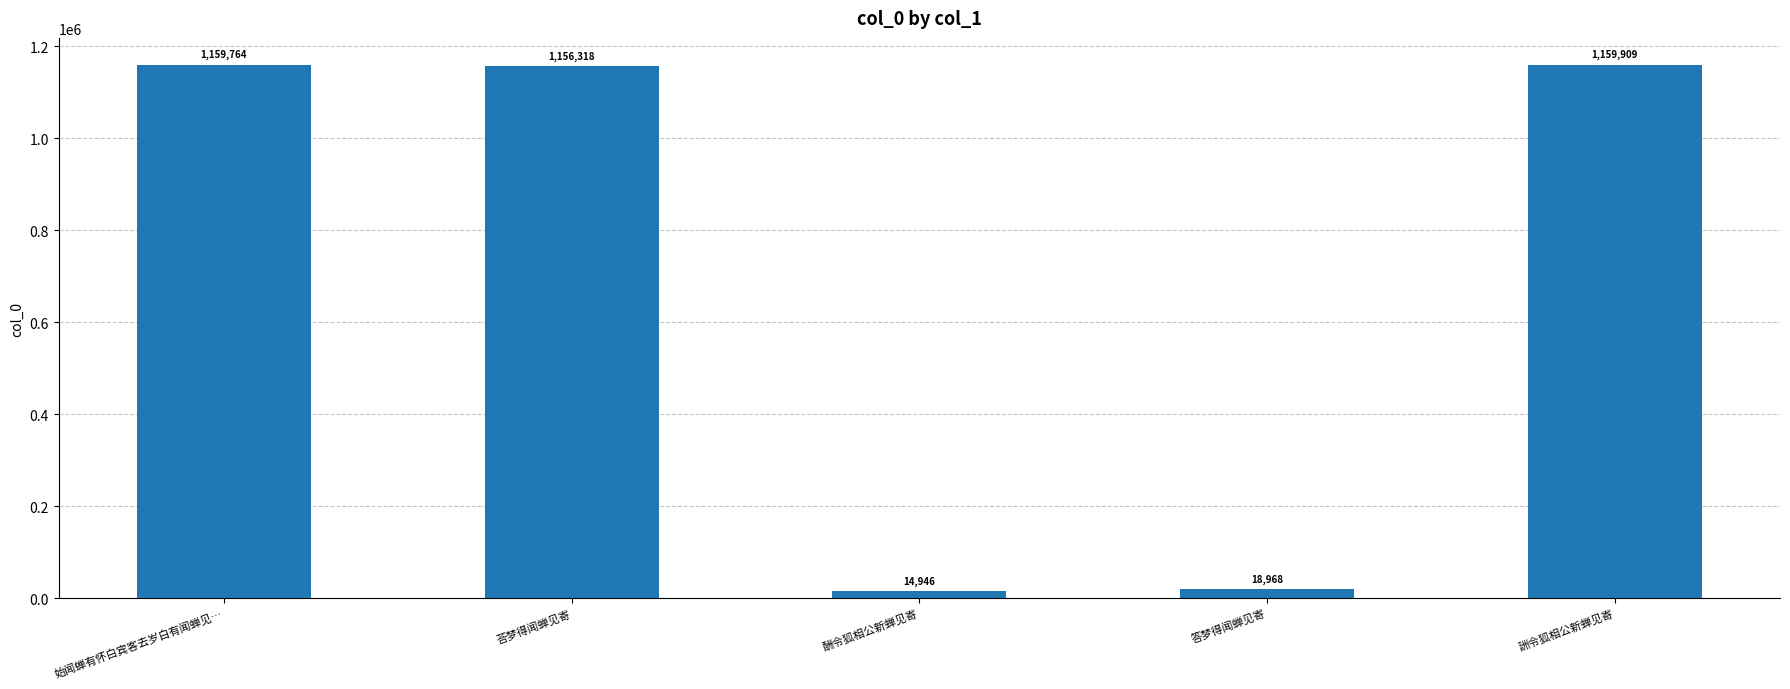

Reading right to left, list all the values displayed in this chart.

1159909	18968	14946	1156318	1159764